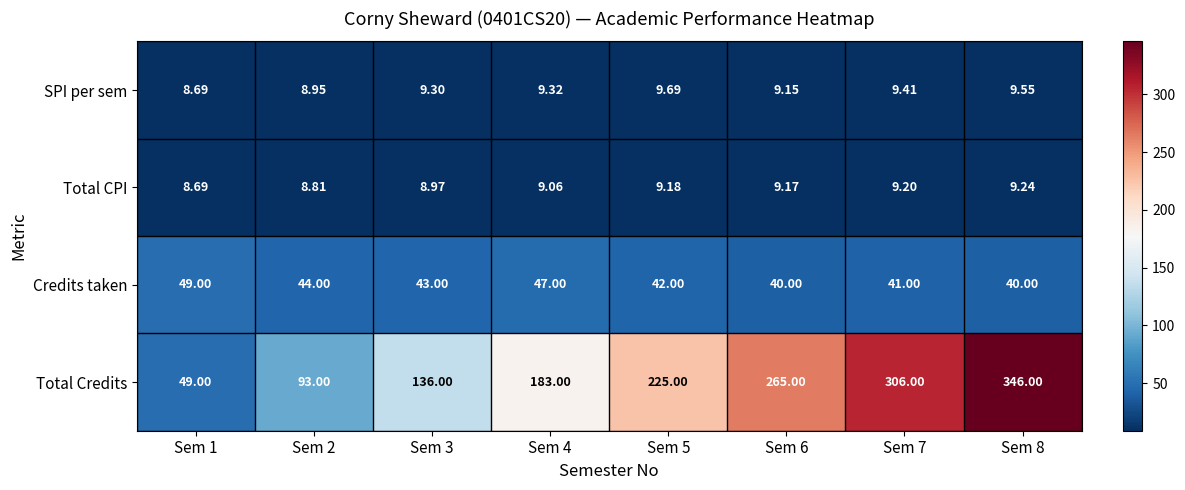

Is the value of Total Credits at Sem 2 greater than the value of Total CPI at Sem 5?

Yes